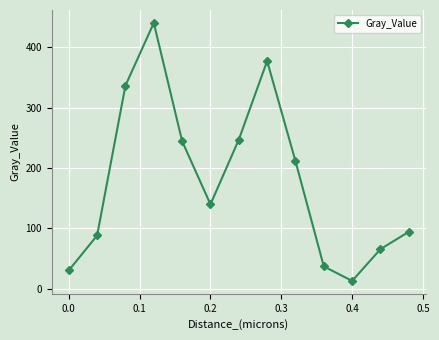

What is the sum of all values?

2324.6